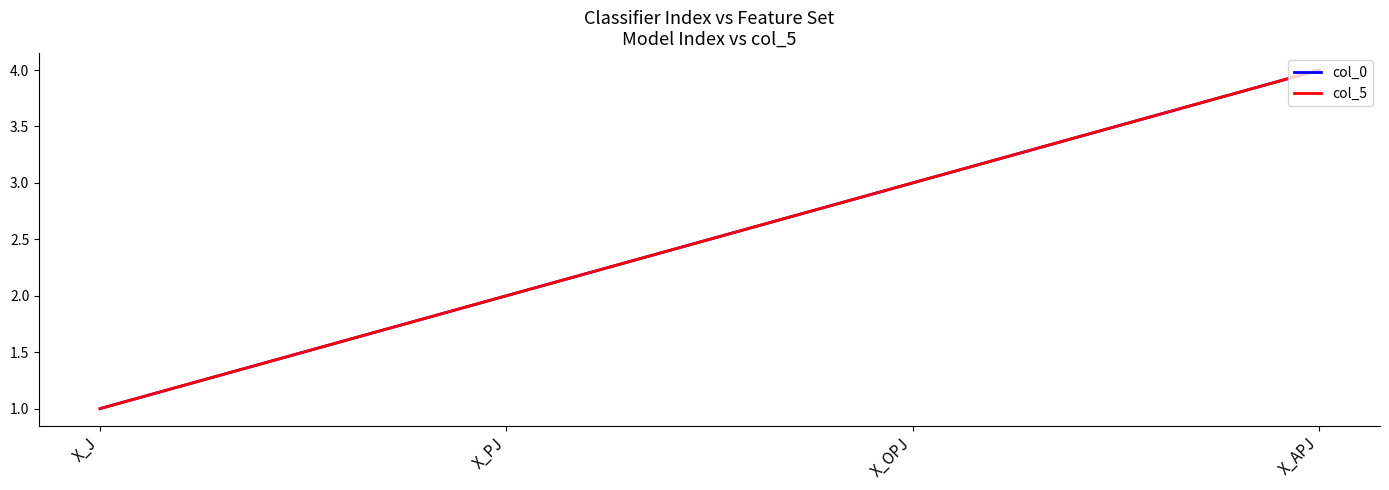

What is the average value of the col_5 series?

2